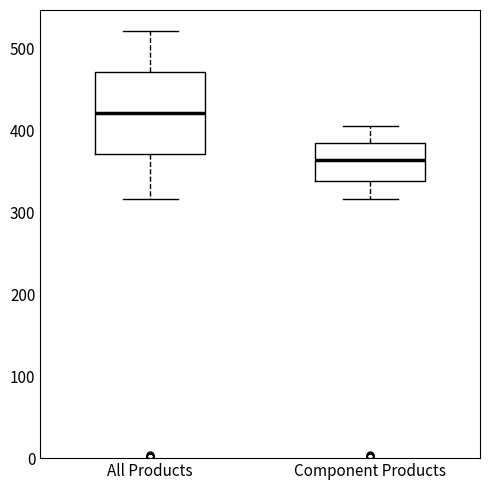

Which box has the lowest median line?

Component Products